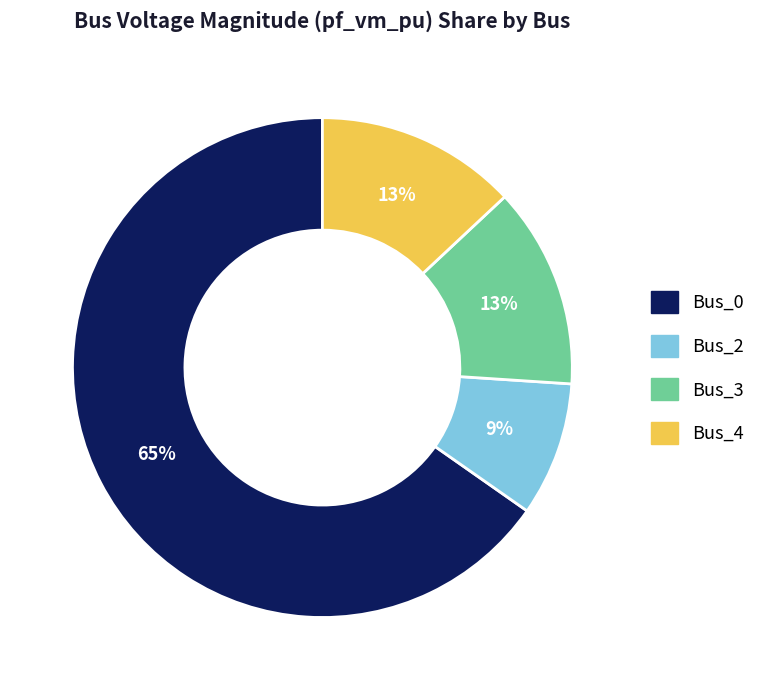

Is there a majority slice in this chart?

Yes